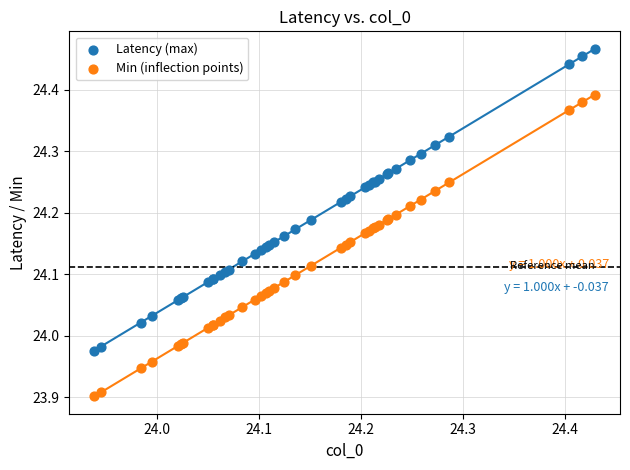

Which series reaches the minimum Y coordinate?

Min (inflection points)